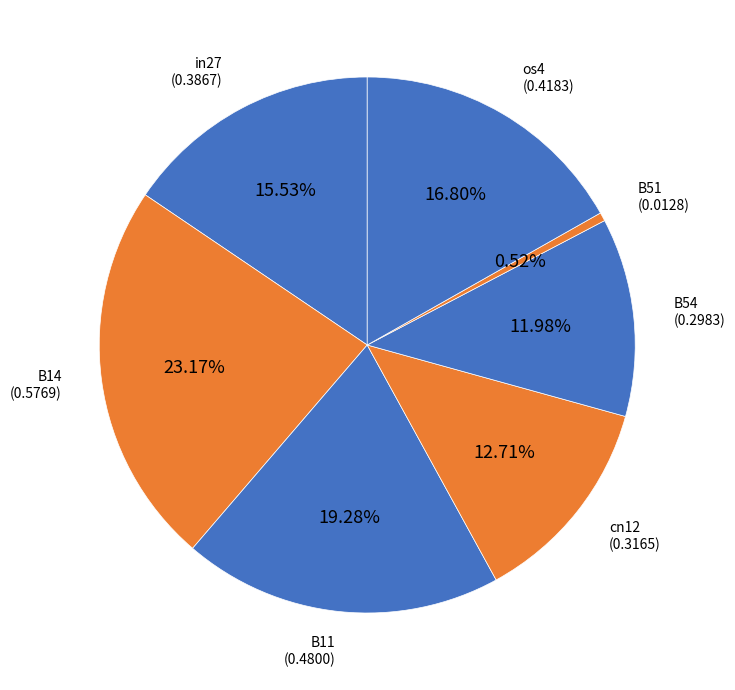

Which category has the biggest portion of the pie?

B14